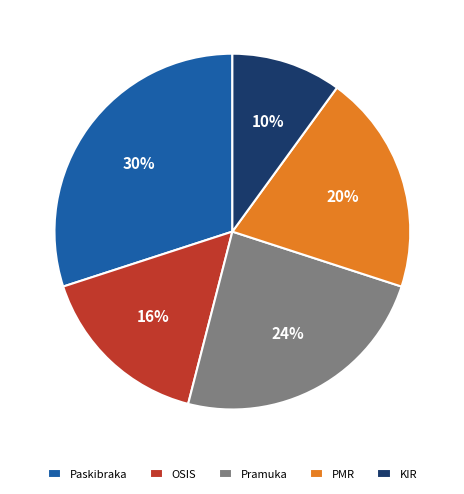

What is the largest slice in the pie chart?

Paskibraka